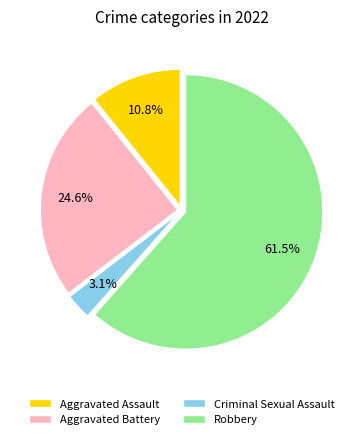

Approximately how many times larger is the value at Aggravated Battery compared to Robbery?

0.4